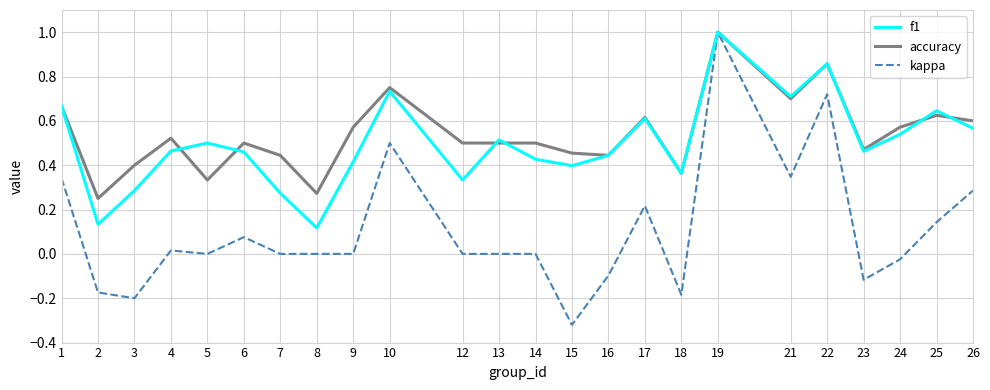

What is the difference between the maximum and second lowest values in the kappa series?

1.2